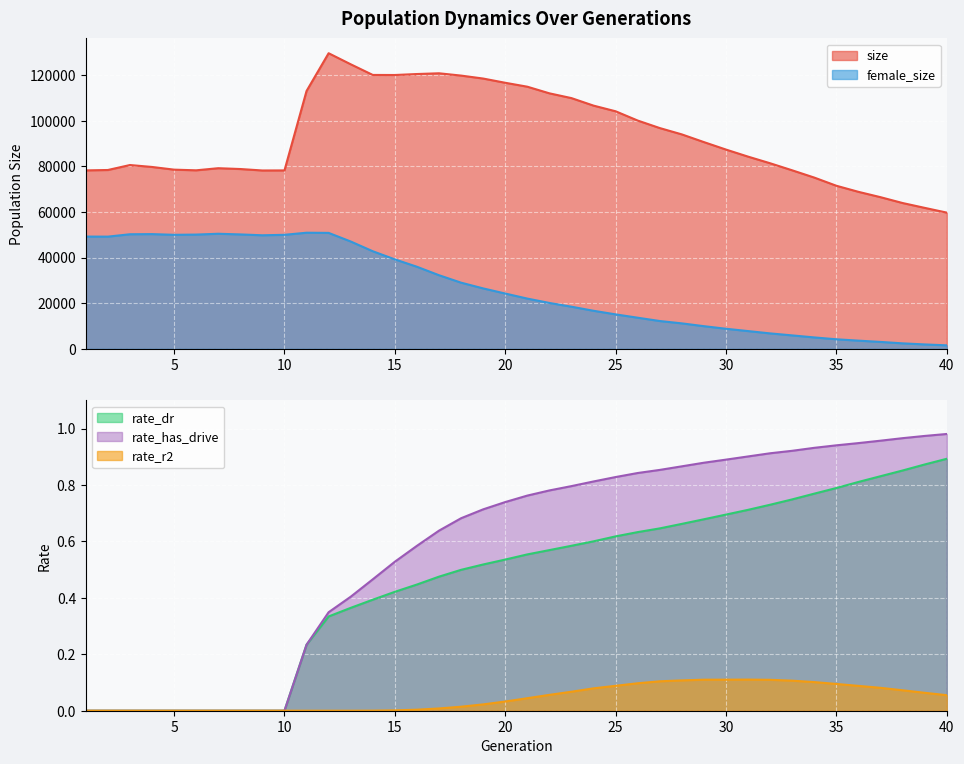

What is the value of the rate_r2 point at the 26th from the left?

0.1